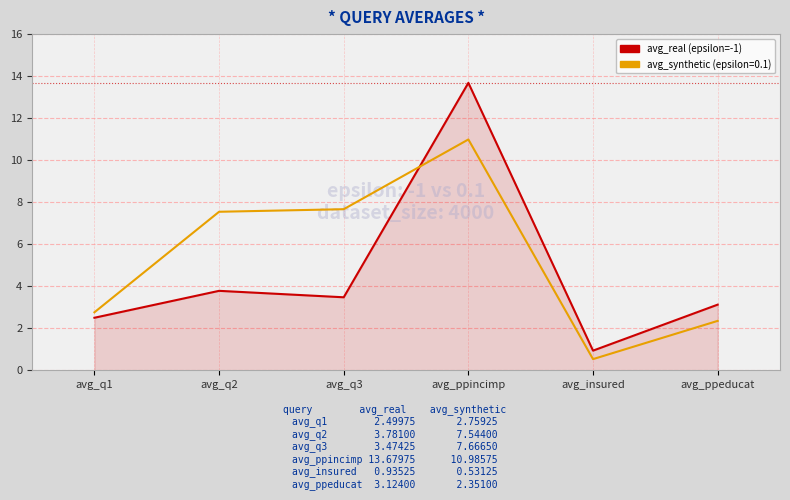

What is the spread (max minus min) of values at avg_insured?

0.4